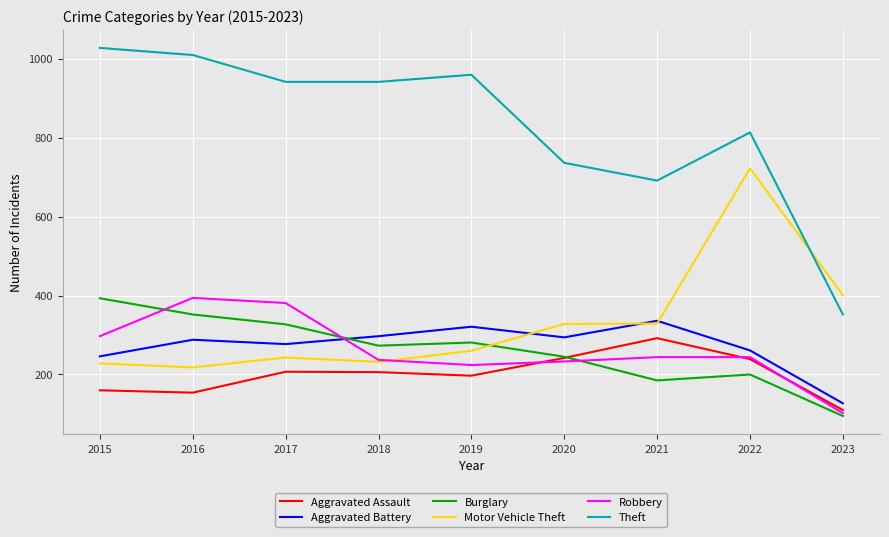

At which label is Motor Vehicle Theft closest to 470?

2023